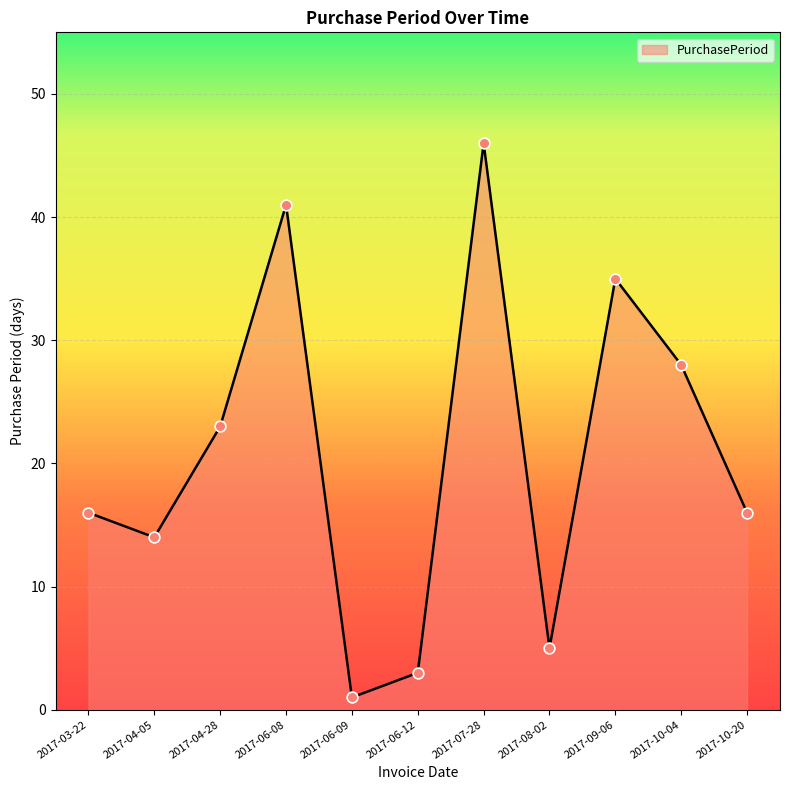

What is the change in value from 2017-04-05 to 2017-10-20?

+2